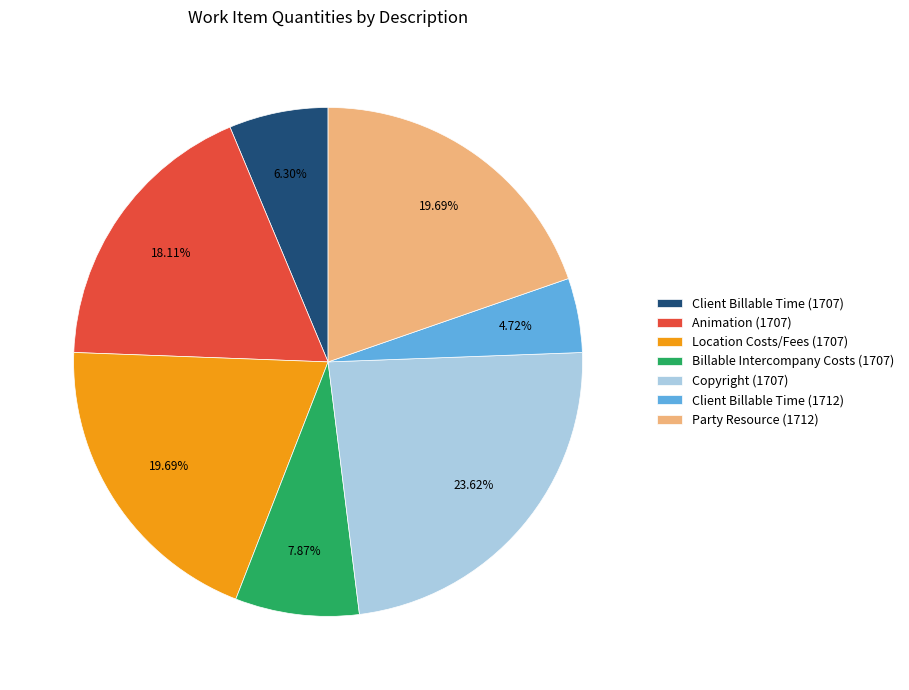

Which has a higher value, Copyright (1707) or Billable Intercompany Costs (1707)?

Copyright (1707)